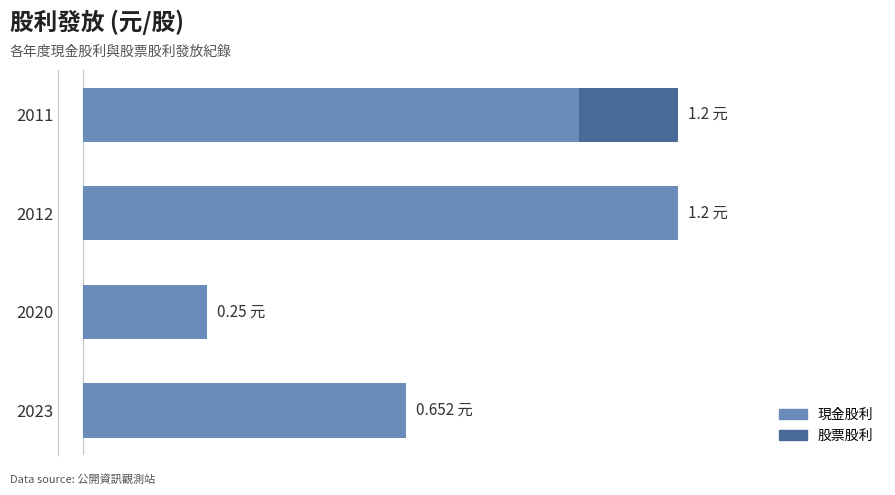

What are all the series names shown in the legend?

現金股利, 股票股利